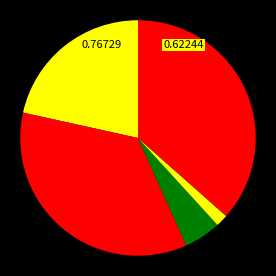

How many segments does this pie chart have?

5